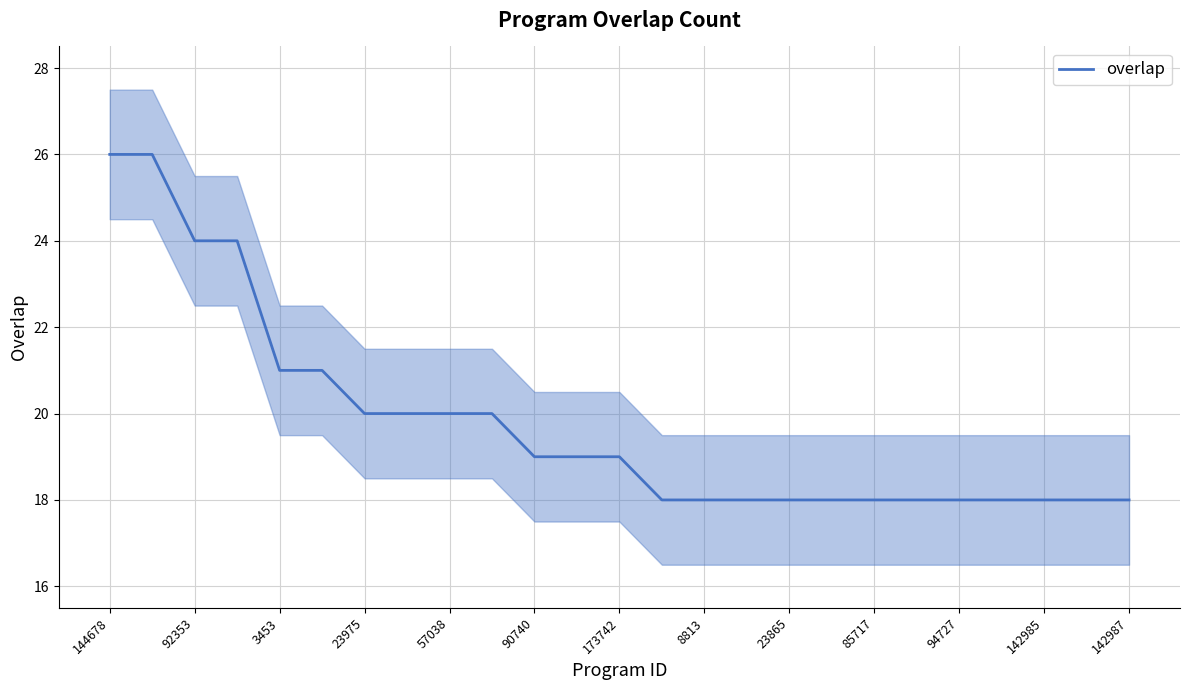

True or false: the data shows 11 at 85717.

False